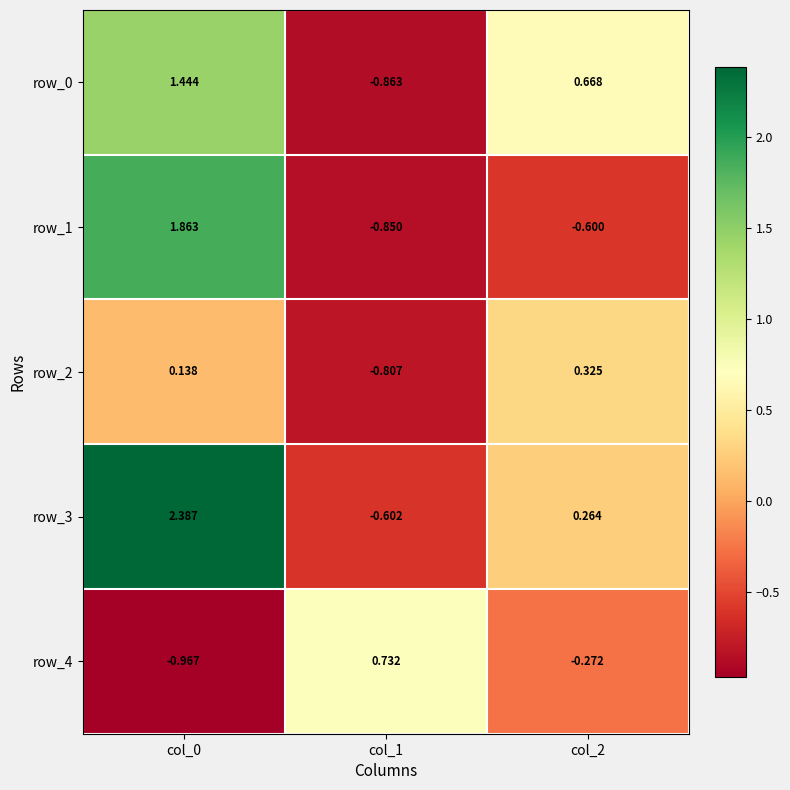

Is the value of row_3 at col_1 greater than the value of row_2 at col_2?

No